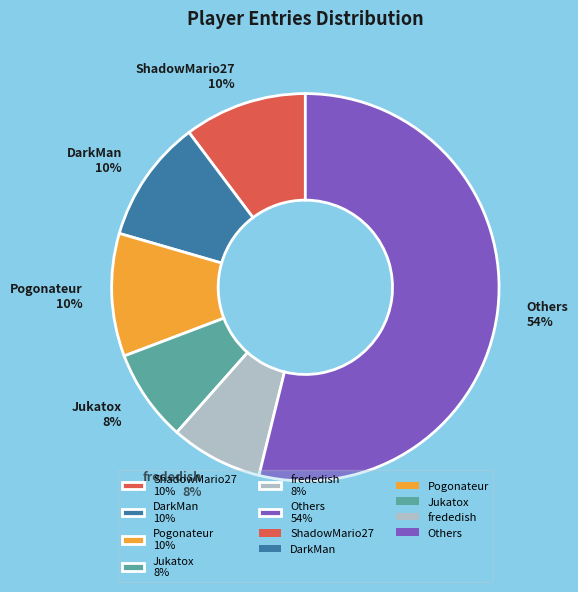

To the nearest percent, what is the average slice percentage?

17%